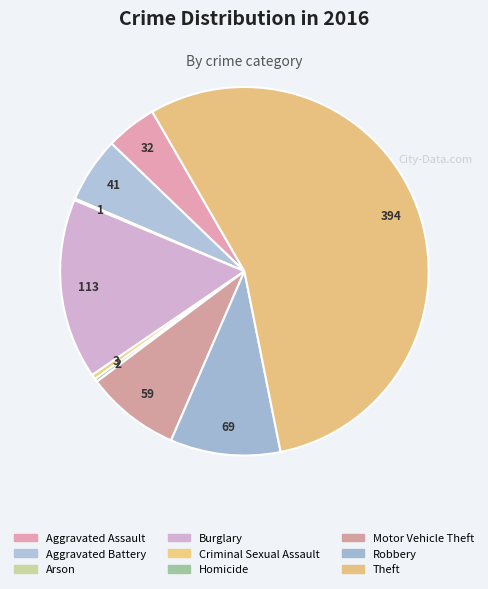

Is there a majority slice in this chart?

Yes